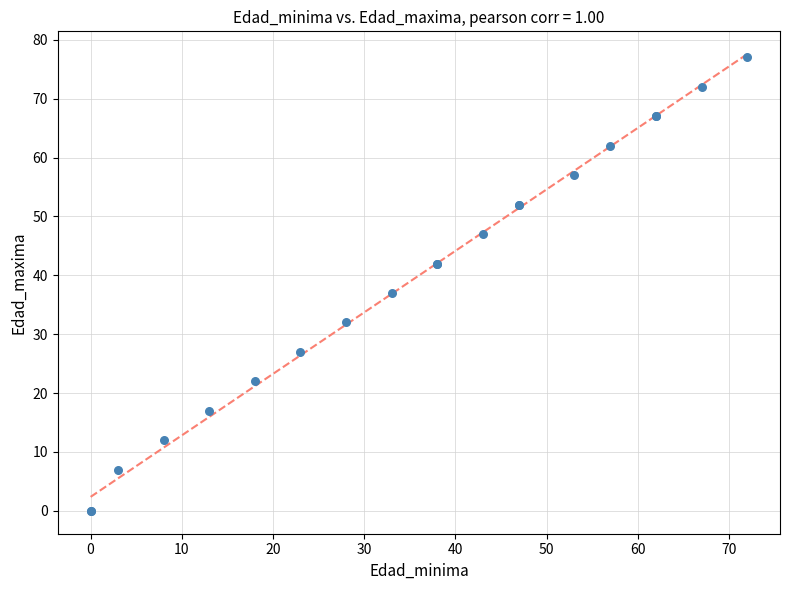

What Y value in the scatter plot is closest to 38?

37